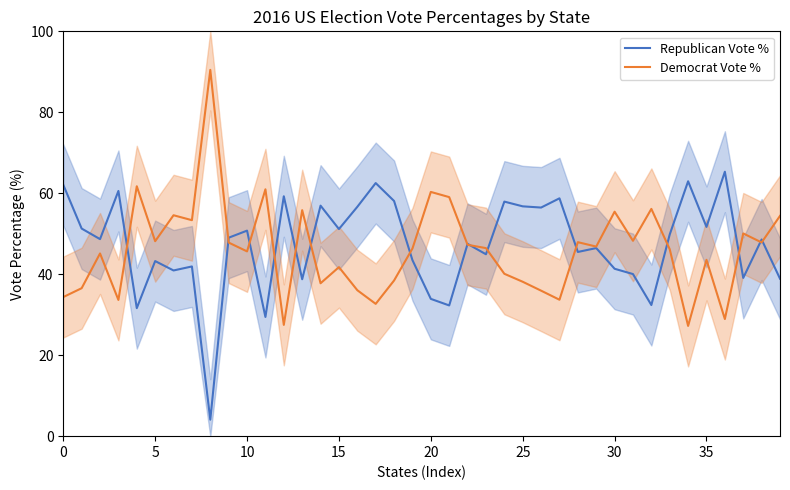

The Democrat Vote % series shows 15.4 at 17. True or false?

False